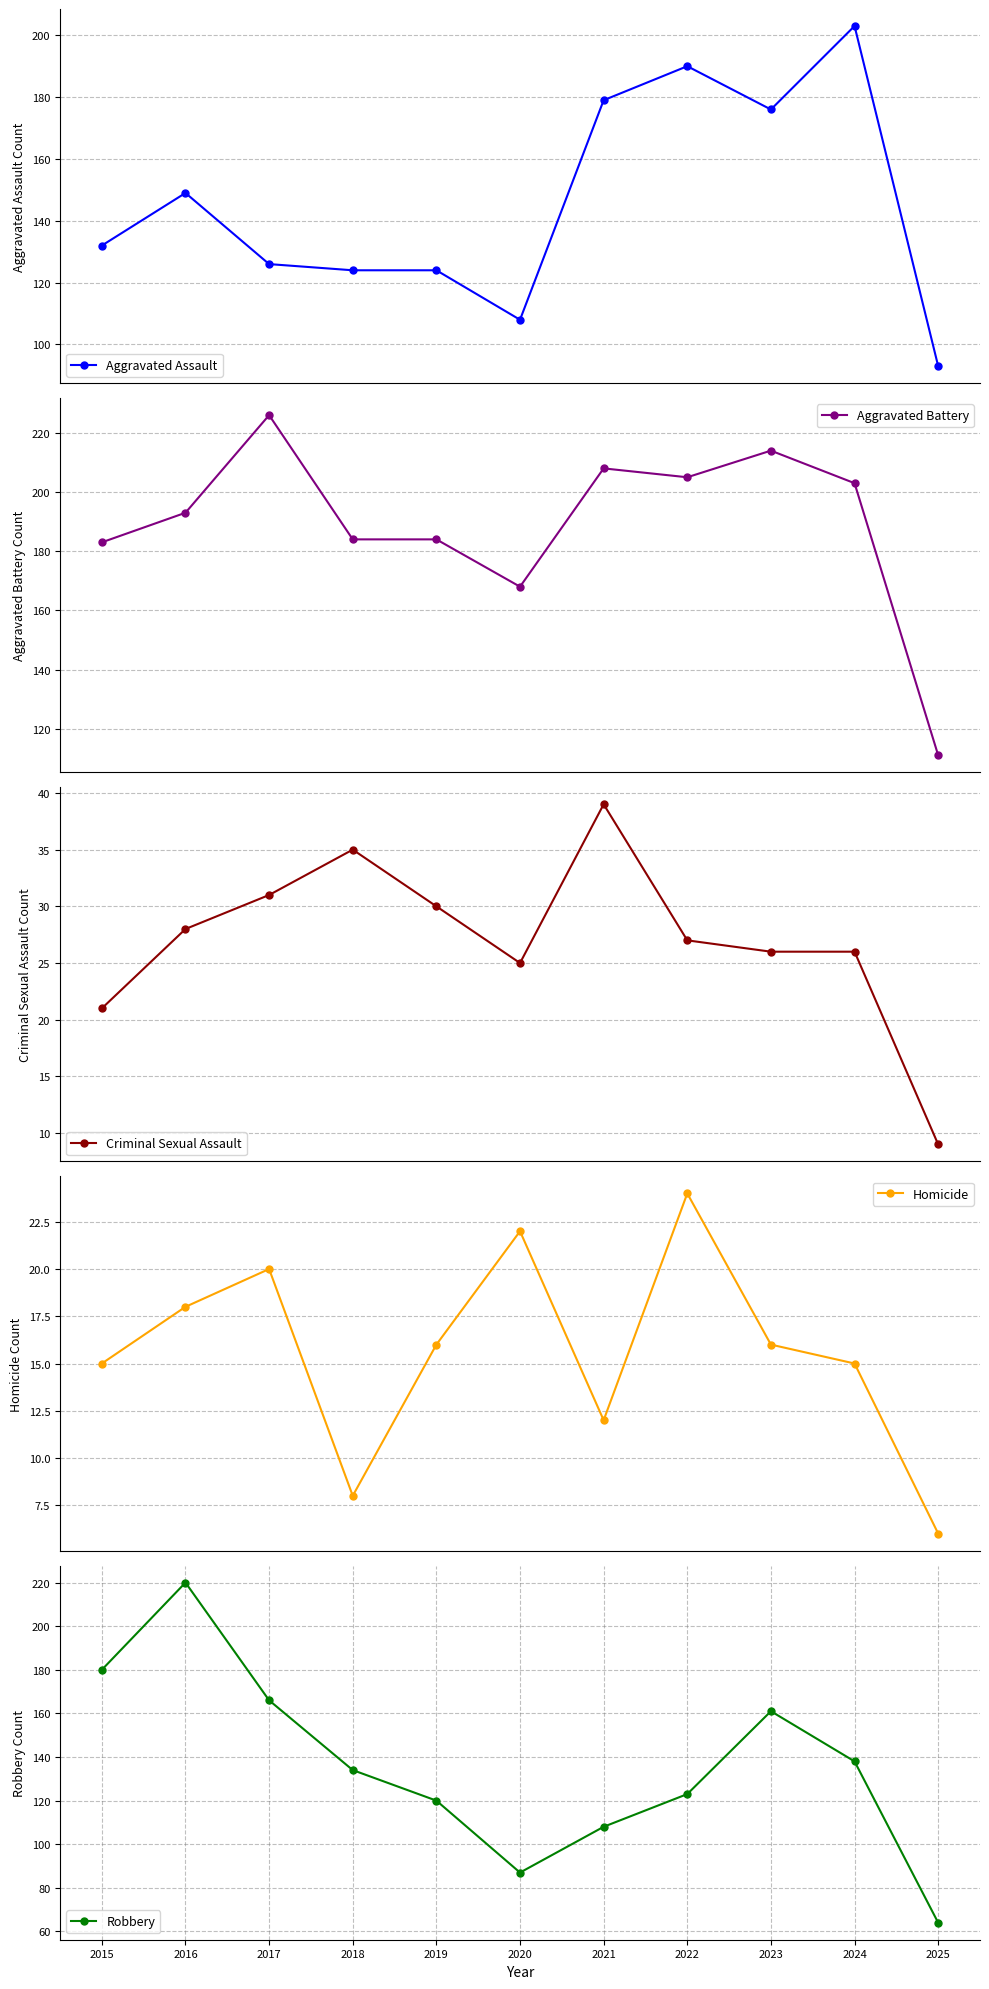

What is the value of the Homicide point at the 6th from the left?

22